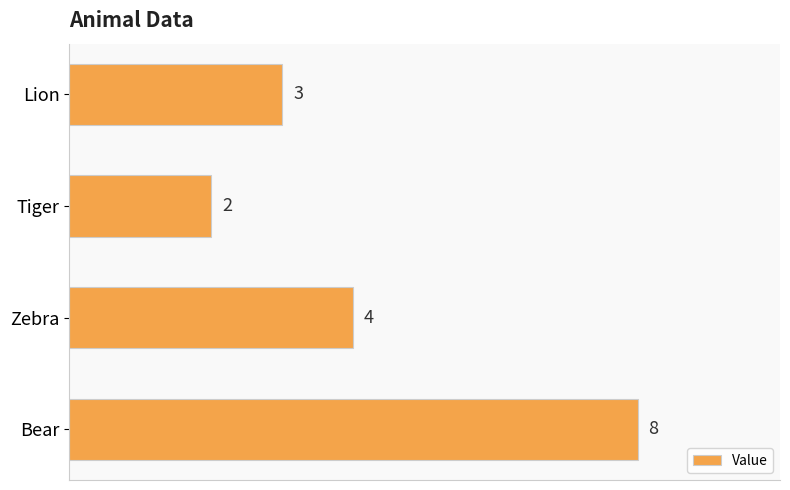

What is the ratio of the value at Tiger to the value at Zebra?

0.5